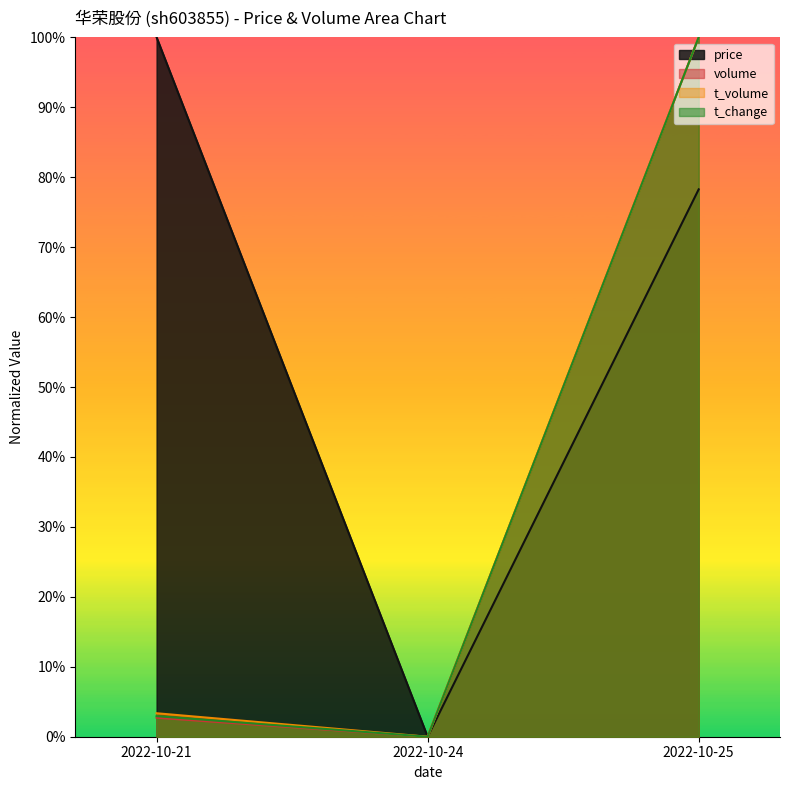

Count the number of data series in this chart.

4